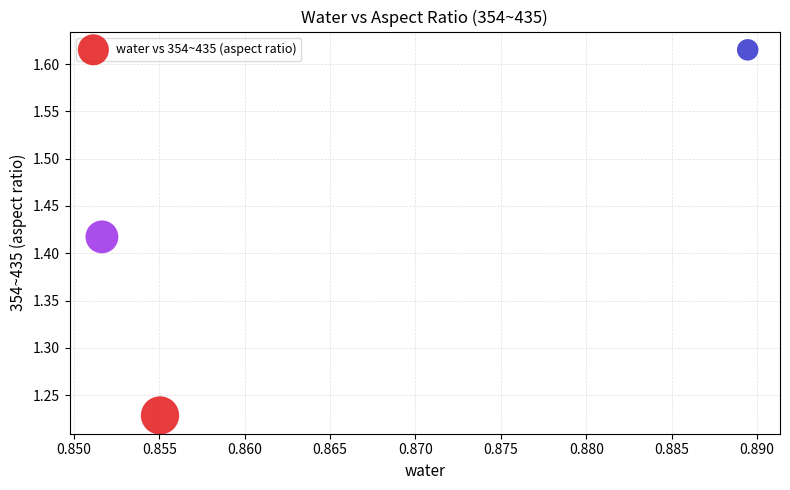

What is the range of Y values (max minus min)?

0.4